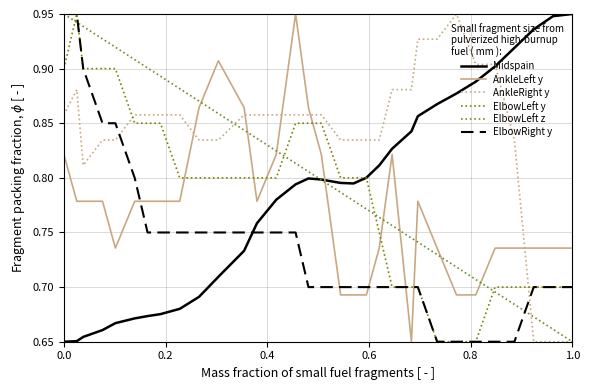

Which series has the largest total across all categories?

AnkleRight y